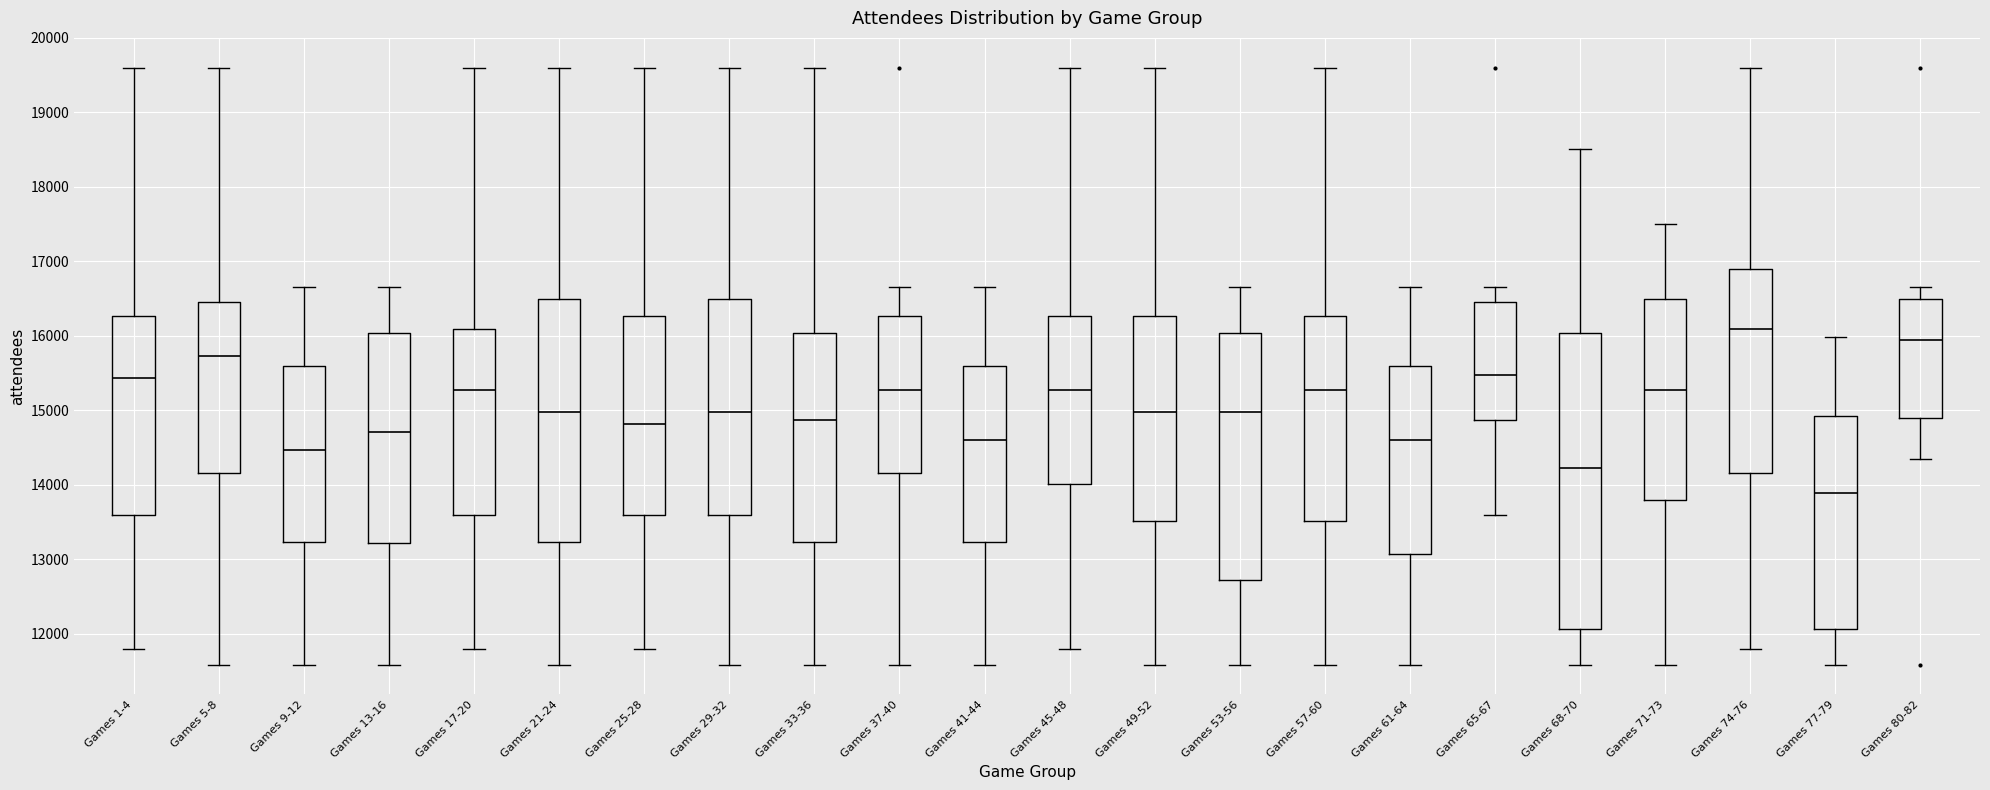

Reading left to right, read every box against the y-axis: the position of its median line, the range the box covers, and the ends of its whiskers. The values are not printed on the chart, so give them approximately, as read against the axis.

Games 1-4: median 15400, box 13600 to 16300, whiskers 11800 to 19600
Games 5-8: median 15700, box 14200 to 16500, whiskers 11600 to 19600
Games 9-12: median 14500, box 13200 to 15600, whiskers 11600 to 16600
Games 13-16: median 14700, box 13200 to 16000, whiskers 11600 to 16600
Games 17-20: median 15300, box 13600 to 16100, whiskers 11800 to 19600
Games 21-24: median 15000, box 13200 to 16500, whiskers 11600 to 19600
Games 25-28: median 14800, box 13600 to 16300, whiskers 11800 to 19600
Games 29-32: median 15000, box 13600 to 16500, whiskers 11600 to 19600
Games 33-36: median 14900, box 13200 to 16000, whiskers 11600 to 19600
Games 37-40: median 15300, box 14200 to 16300, whiskers 11600 to 16600
Games 41-44: median 14600, box 13200 to 15600, whiskers 11600 to 16600
Games 45-48: median 15300, box 14000 to 16300, whiskers 11800 to 19600
Games 49-52: median 15000, box 13500 to 16300, whiskers 11600 to 19600
Games 53-56: median 15000, box 12700 to 16000, whiskers 11600 to 16600
Games 57-60: median 15300, box 13500 to 16300, whiskers 11600 to 19600
Games 61-64: median 14600, box 13100 to 15600, whiskers 11600 to 16600
Games 65-67: median 15500, box 14900 to 16400, whiskers 13600 to 16600
Games 68-70: median 14200, box 12100 to 16000, whiskers 11600 to 18500
Games 71-73: median 15300, box 13800 to 16500, whiskers 11600 to 17500
Games 74-76: median 16100, box 14200 to 16900, whiskers 11800 to 19600
Games 77-79: median 13900, box 12100 to 14900, whiskers 11600 to 16000
Games 80-82: median 15900, box 14900 to 16500, whiskers 14300 to 16600